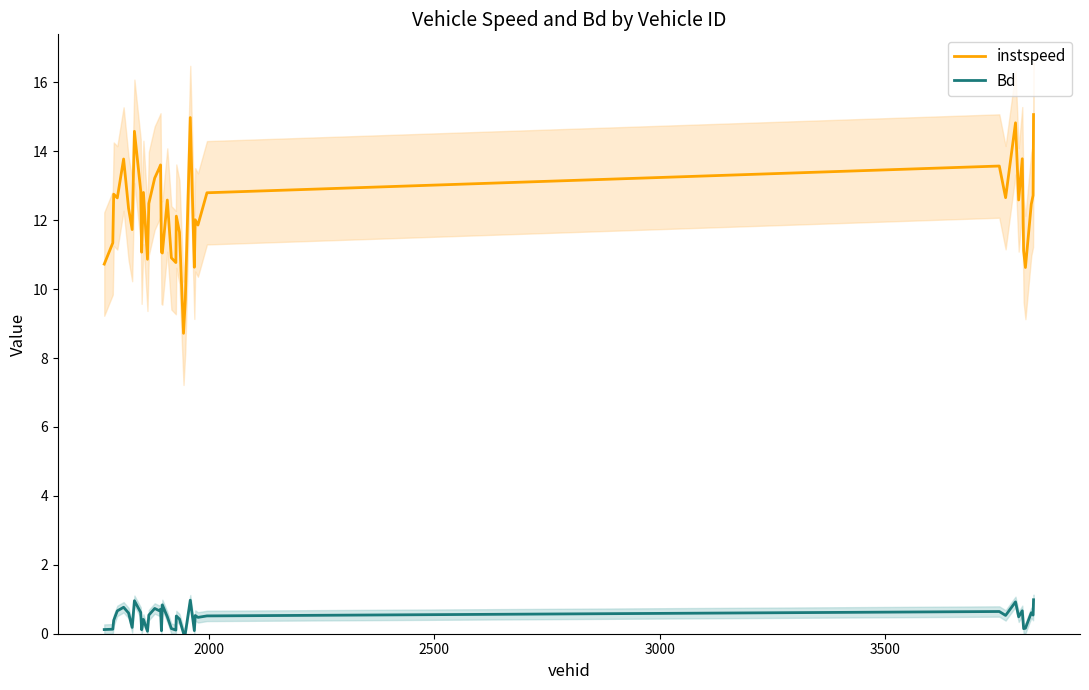

At how many categories does at least one series exceed 9?

39